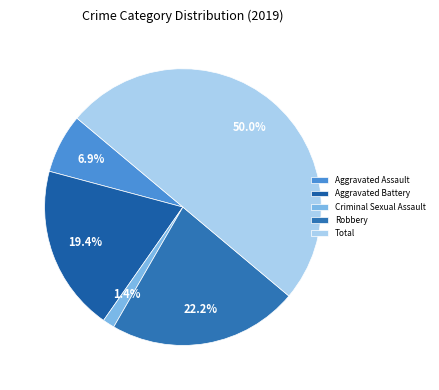

To the nearest percent, what is the difference between the Aggravated Battery and Criminal Sexual Assault slice percentages?

18%